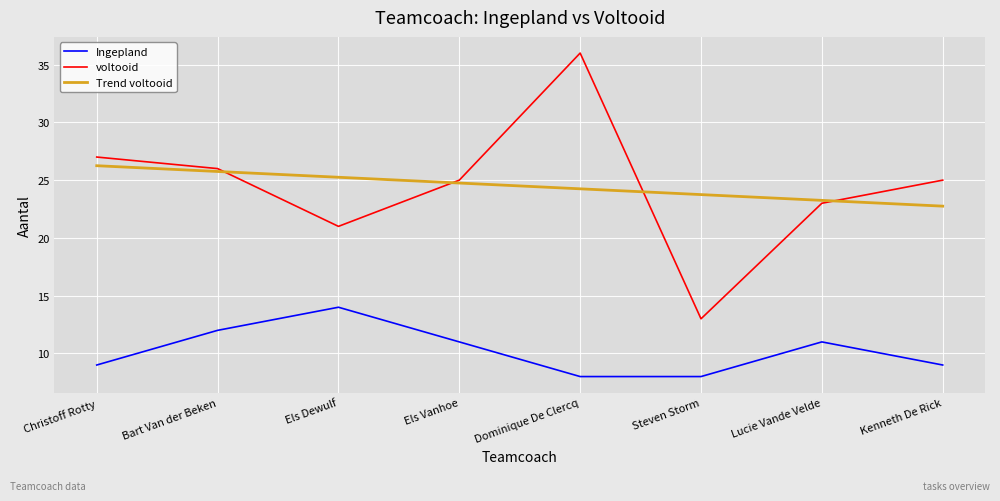

What is the minimum value for voltooid?

13.0